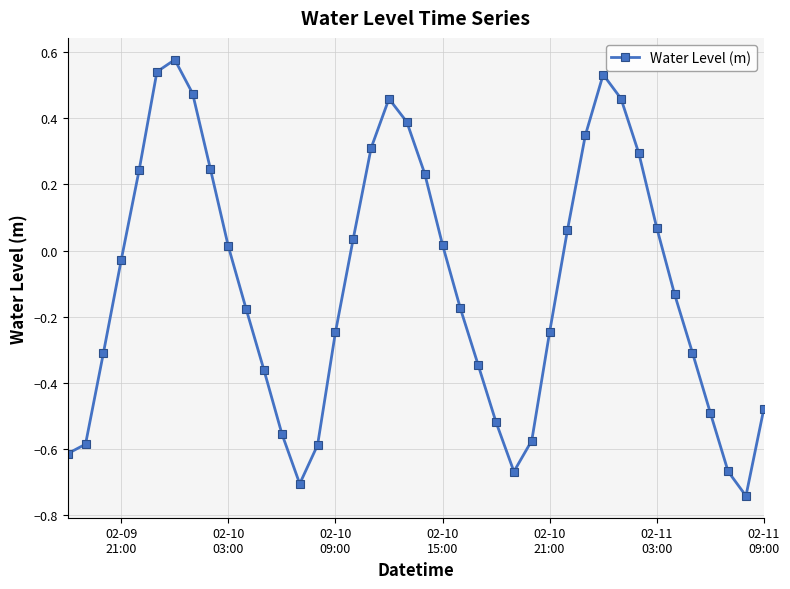

What is the difference between the maximum and minimum values?

1.3